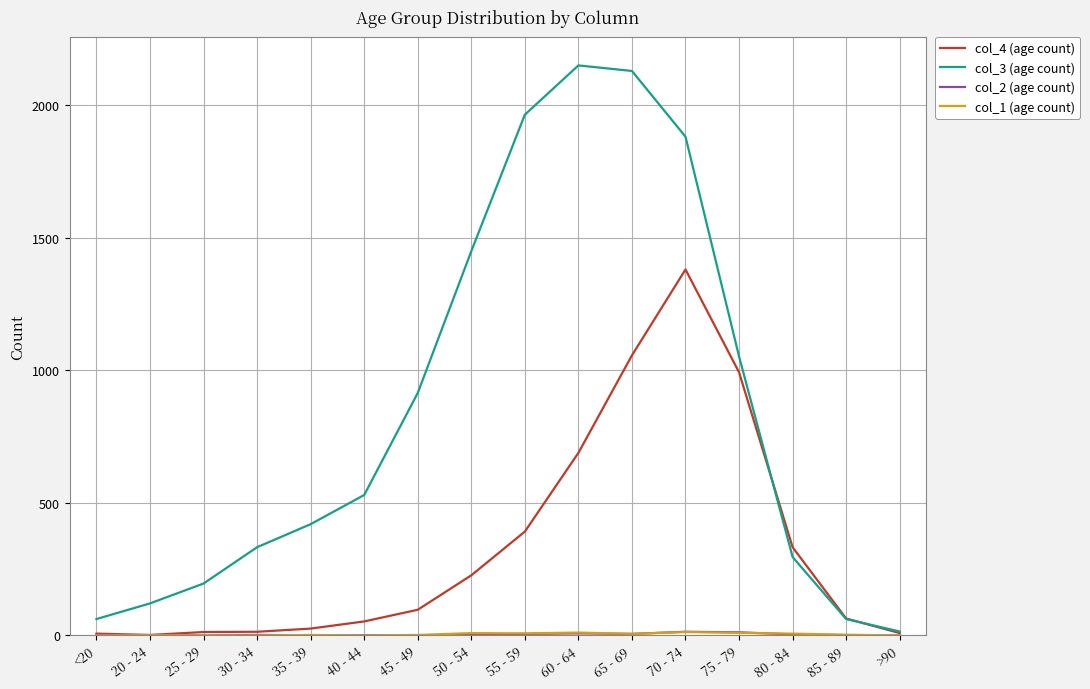

The value of col_4 (age count) at 75 - 79 is 1755. True or false?

False